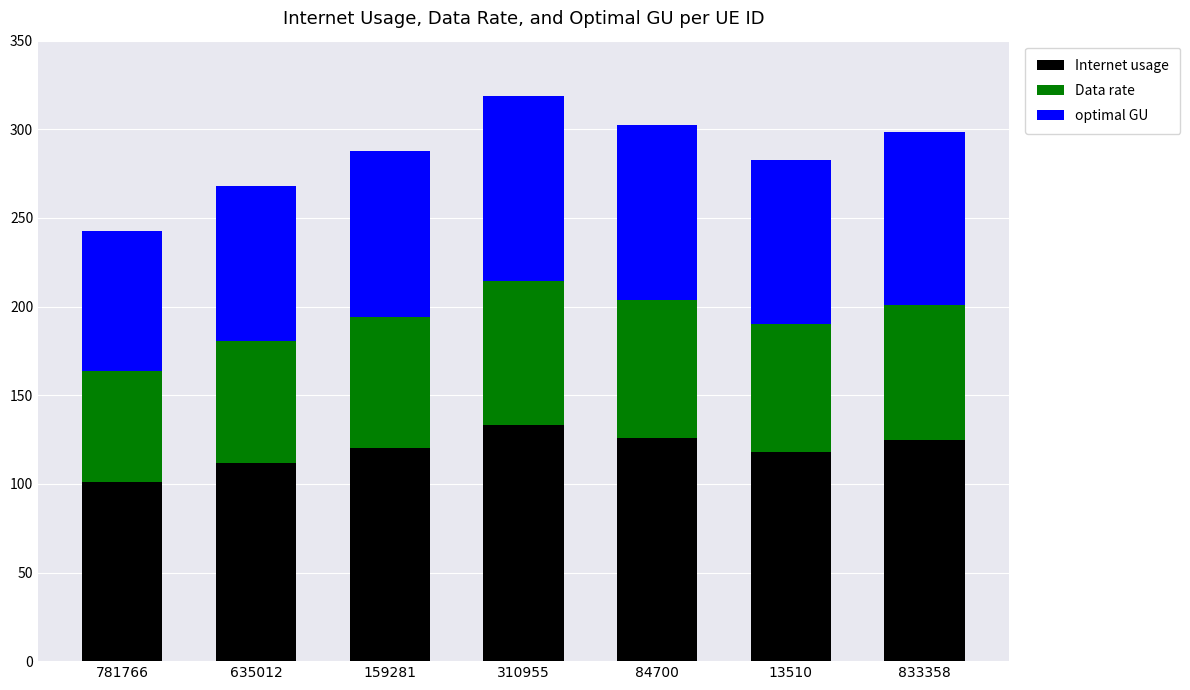

What is the total value across all series at 13510?

282.7